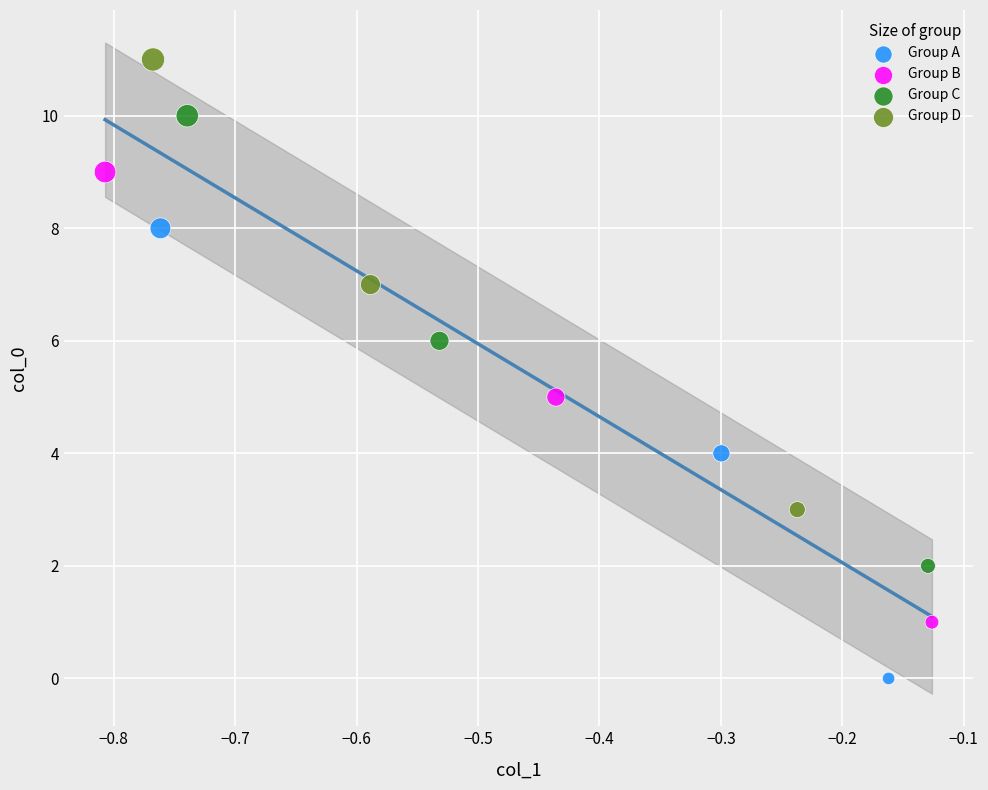

Which series contains the highest Y value?

Group D